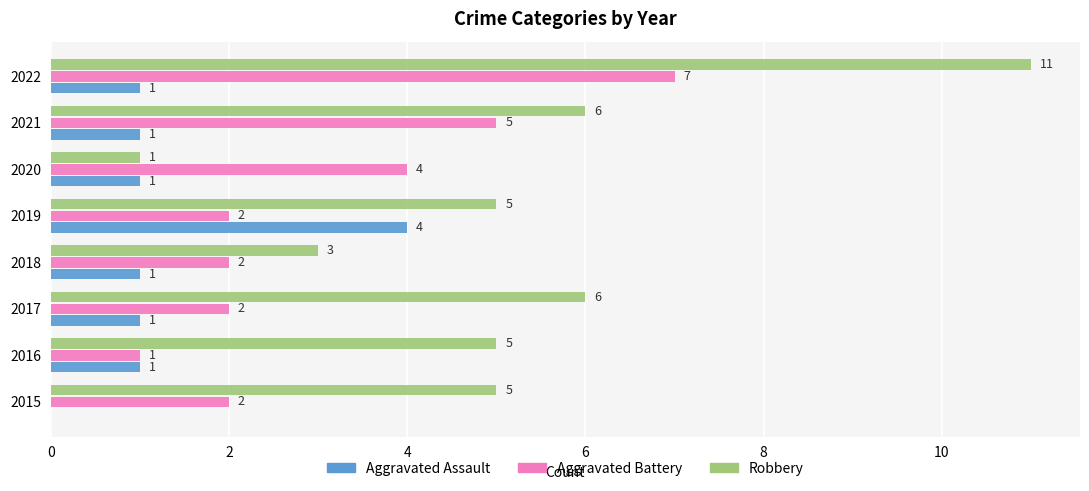

What is the sum of the Robbery values at 2017 and 2015?

11